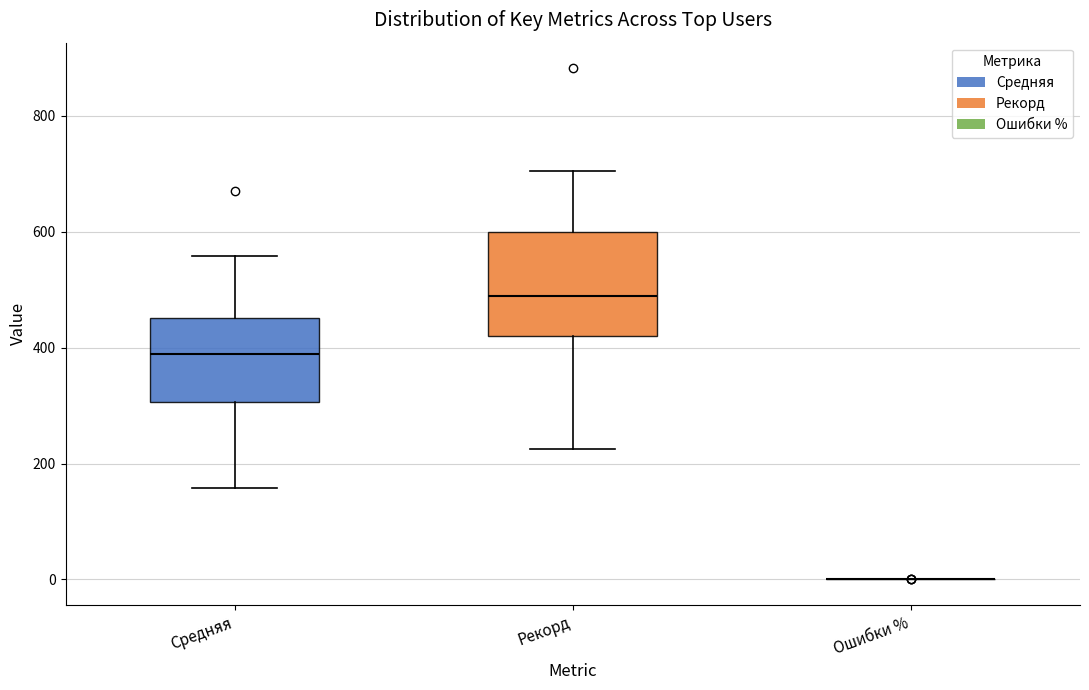

Which box is the tallest, from its lower edge to its upper edge?

Рекорд